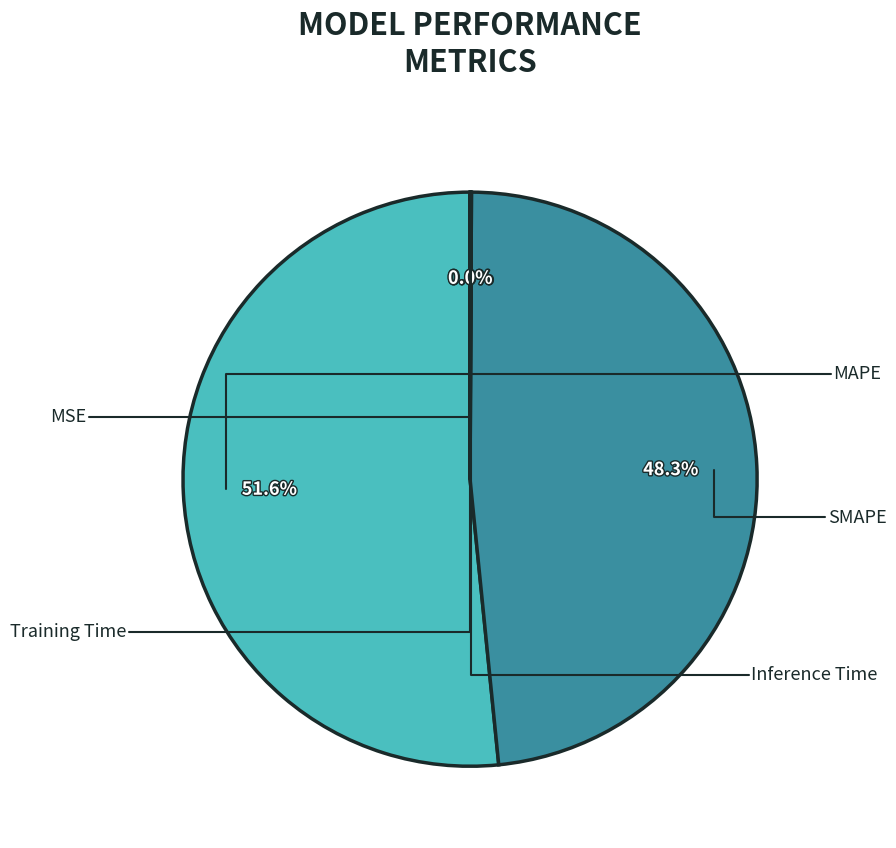

Which has a higher value, Inference Time or MSE?

Inference Time